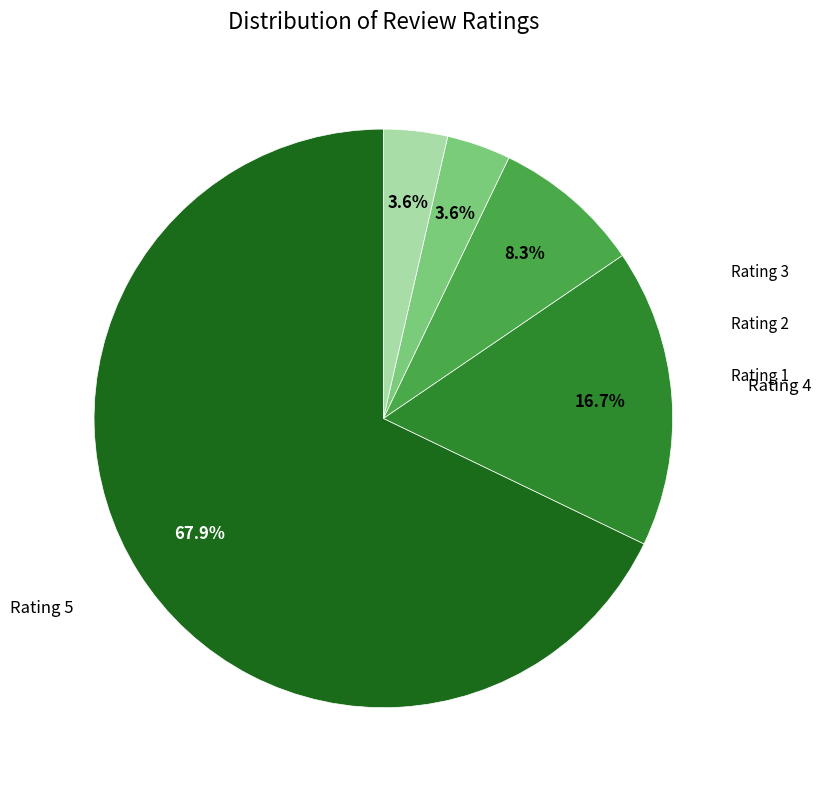

What is the largest slice in the pie chart?

Rating 5